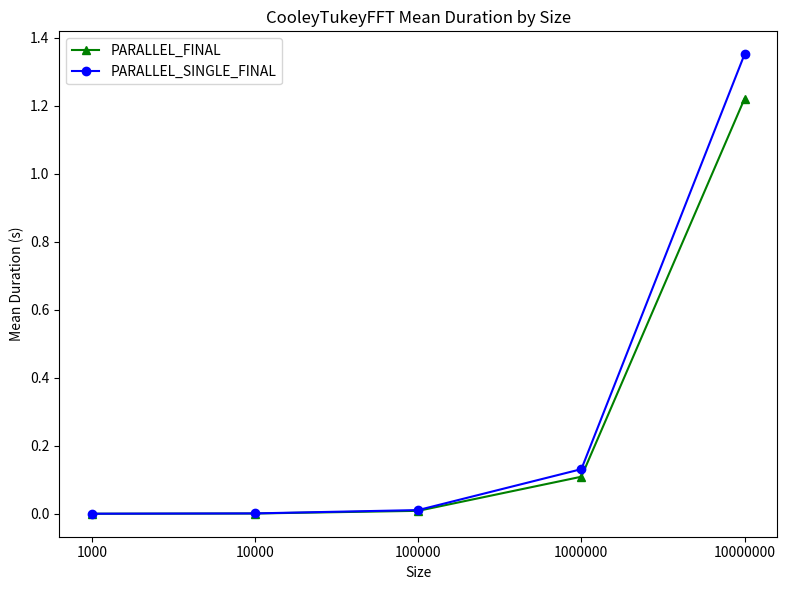

True or false: PARALLEL_FINAL has more than 2 interior local peaks.

False